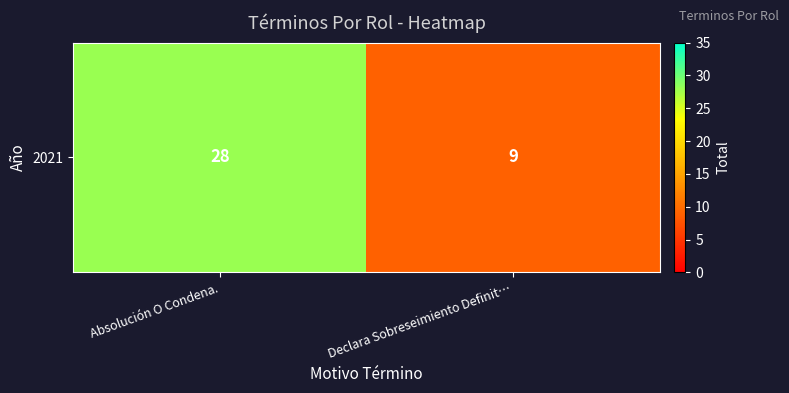

Reading left to right, list all the values displayed in this chart.

28	9